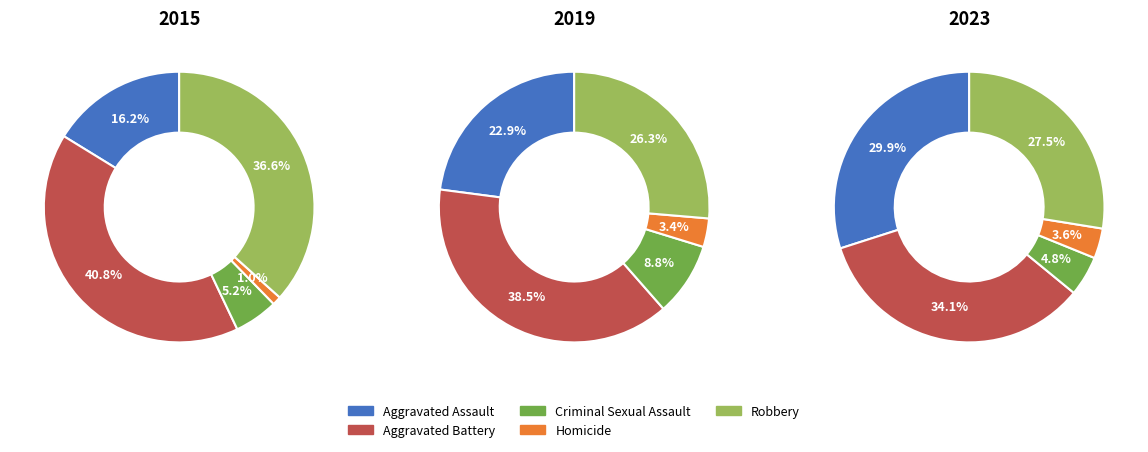

The Aggravated Battery slice represents 41% of the pie. True or false?

True